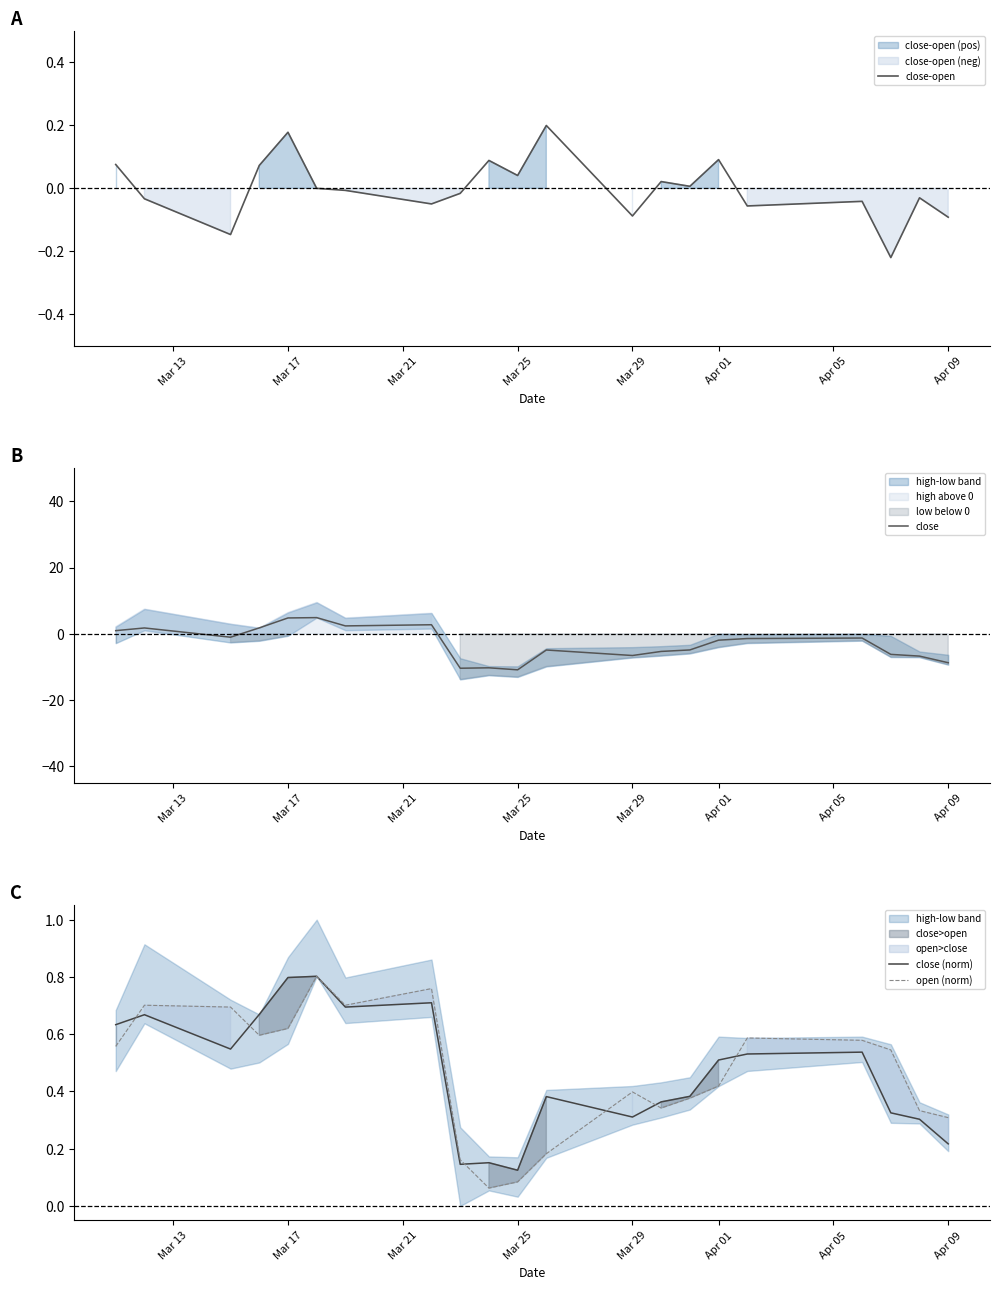

True or false: close and open (norm) intersect in this chart.

True